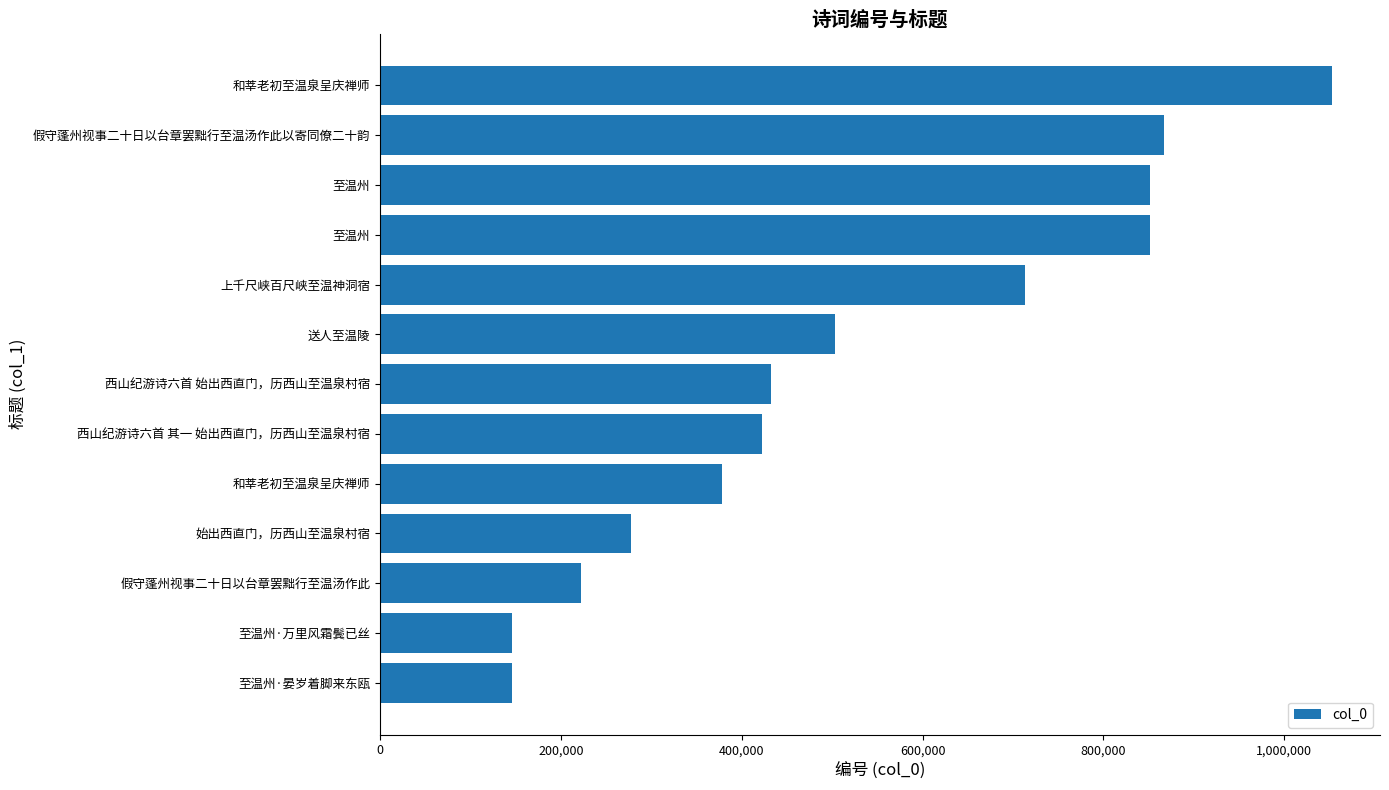

How many series are shown in this chart?

1